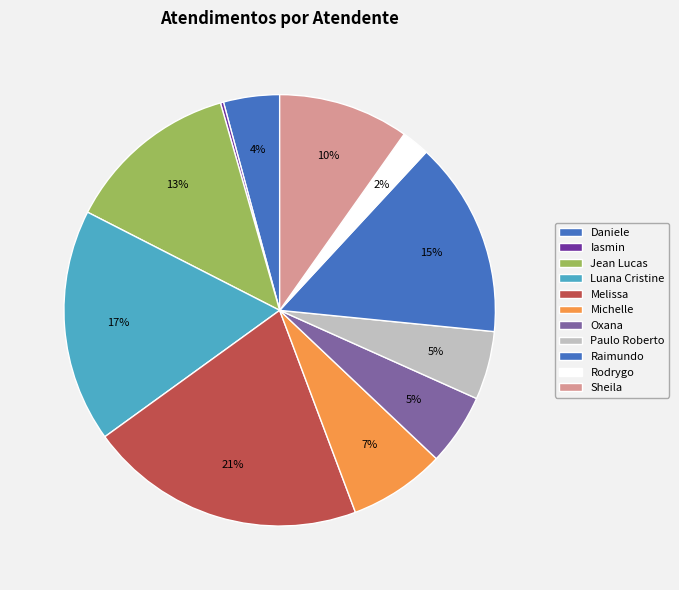

Which slice is the smallest?

Iasmin Correa de Lima